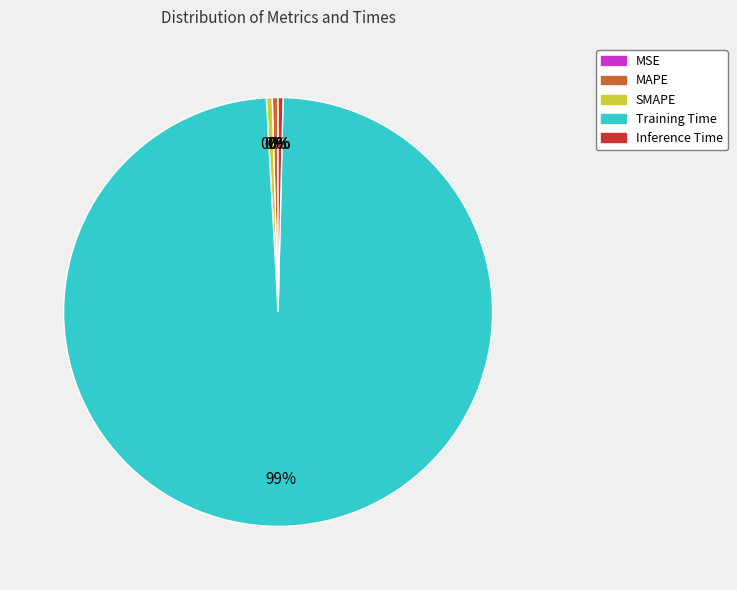

The MAPE slice represents 0% of the pie. True or false?

True